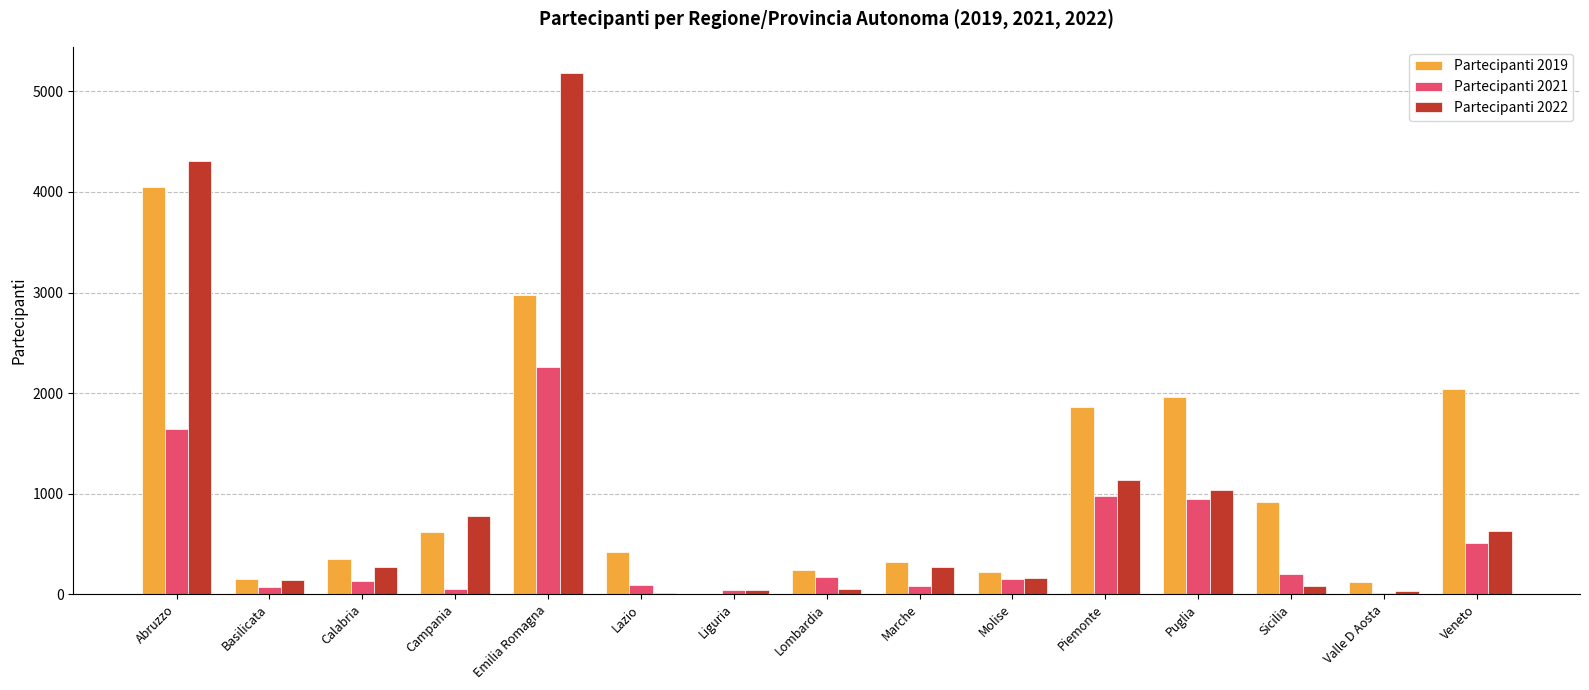

What are all the series names shown in the legend?

Partecipanti 2019, Partecipanti 2021, Partecipanti 2022